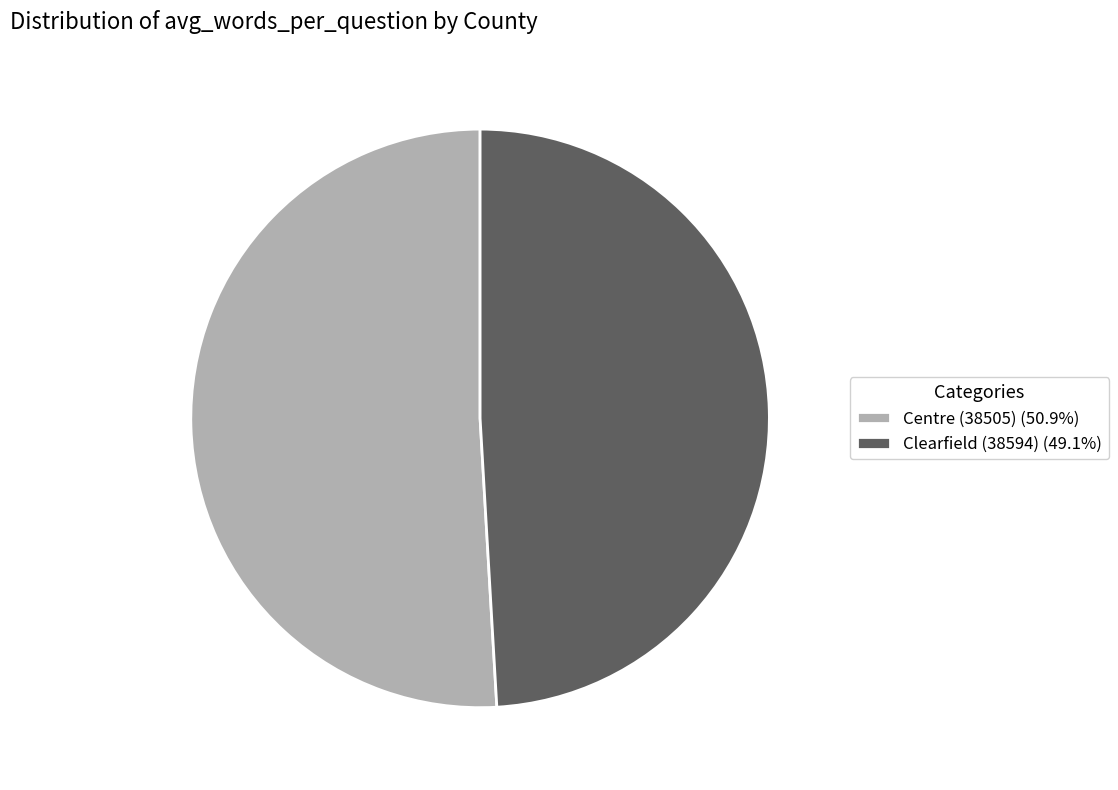

Count the number of slices in the pie.

2